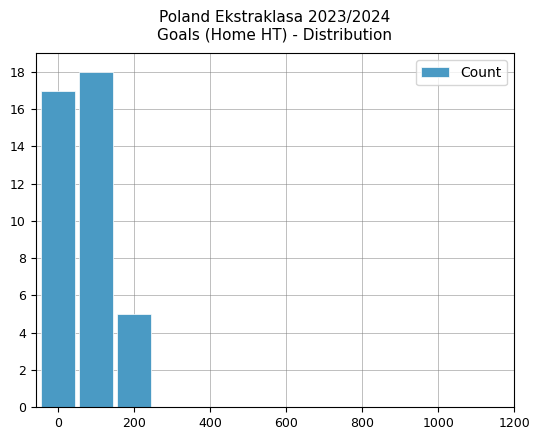

What is the sum of all values?

40